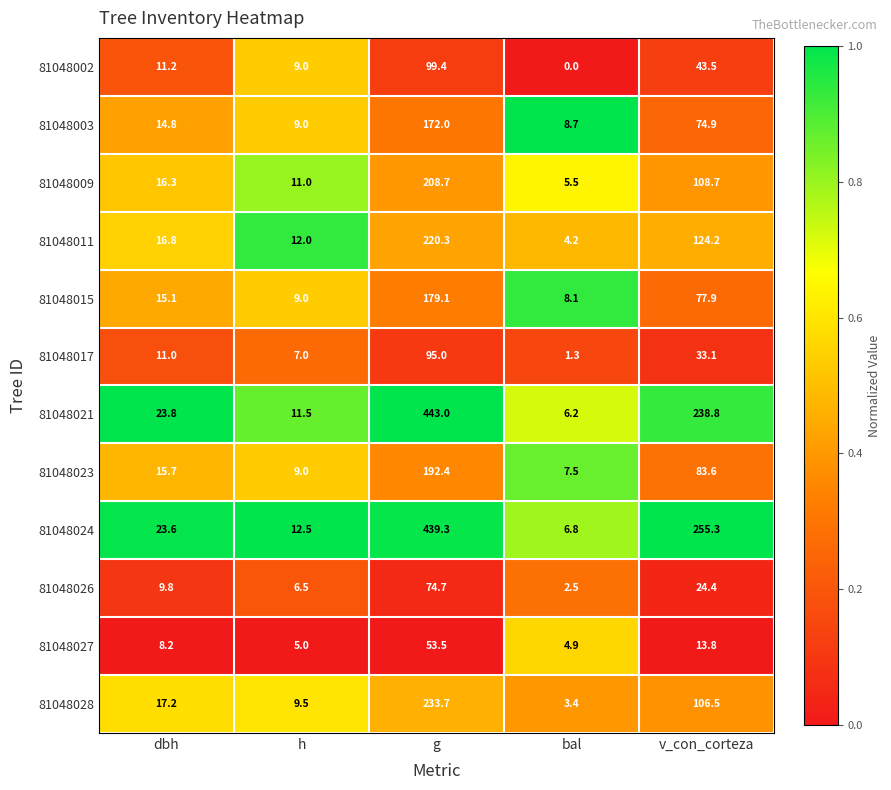

What is the greatest value displayed?

443.0